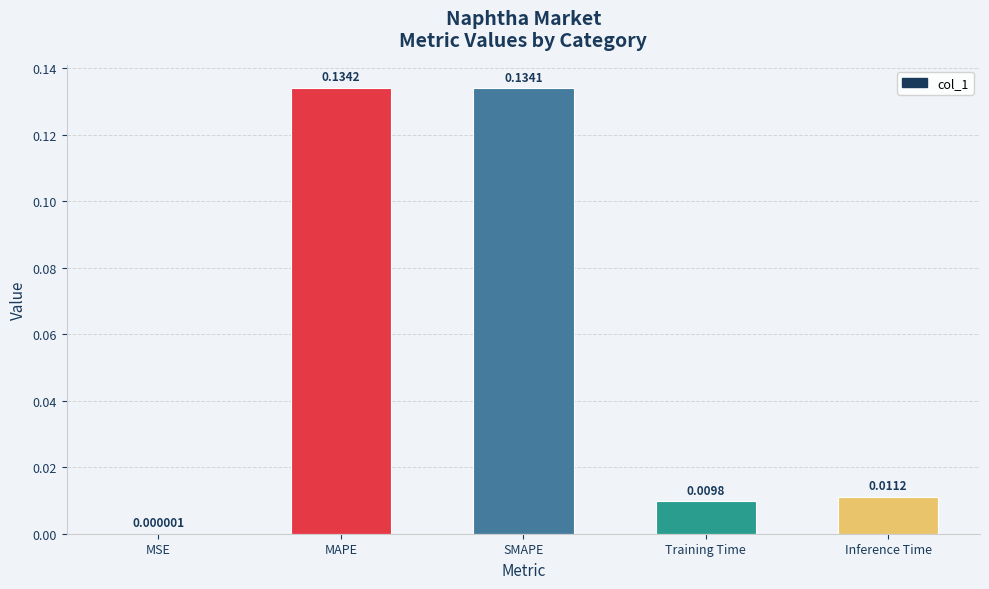

Where is the data nearest to the value 0?

MSE